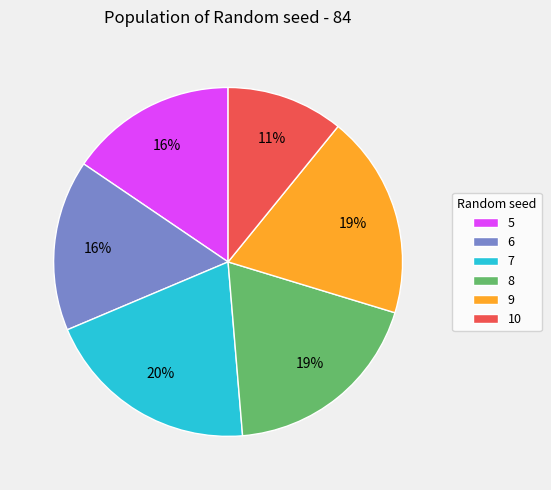

Is there any slice that represents more than half of the pie?

No